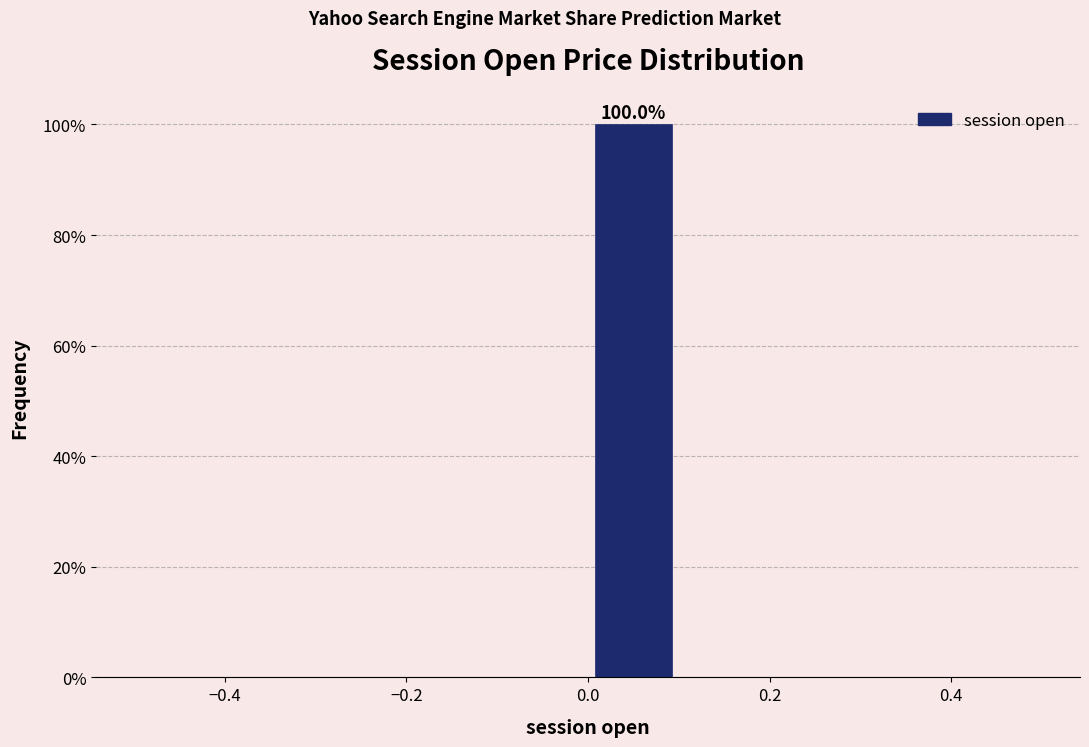

Which range on the x-axis has the tallest bar?

0.0 to 0.1